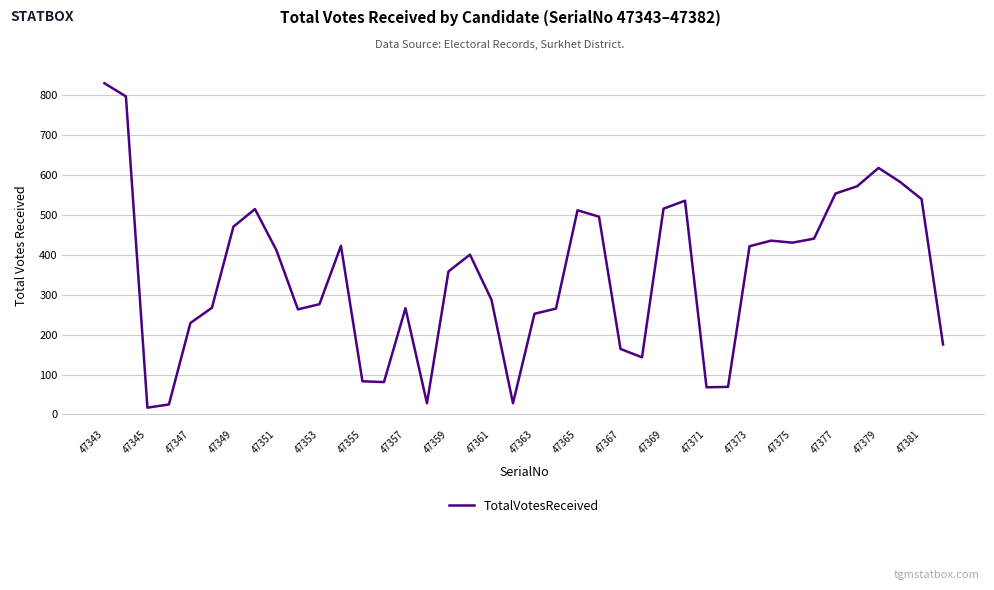

How many lines are shown in the chart?

1